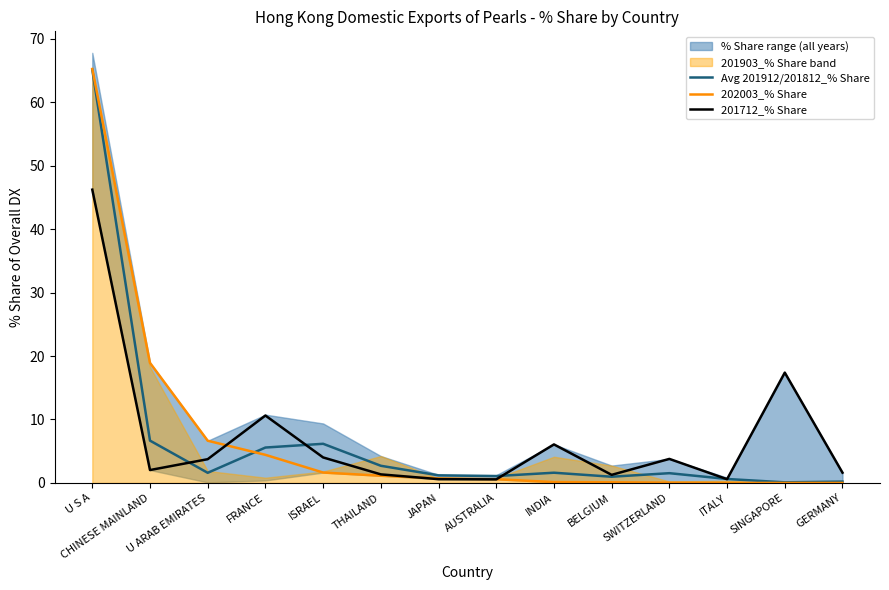

Reading left to right, what are all the values shown in this chart?

Avg 201912/201812_% Share: 65.1	6.7	1.6	5.6	6.2	2.7	1.2	1.1	1.6	1.0	1.5	0.6	0.1	0.2
202003_% Share: 65.2	18.9	6.7	4.4	1.6	1.1	0.7	0.6	0.1	0.1	0.0	0.0	0.0	0.0
201712_% Share: 46.2	2.0	3.7	10.6	4.0	1.4	0.6	0.6	6.1	1.3	3.8	0.6	17.4	1.6